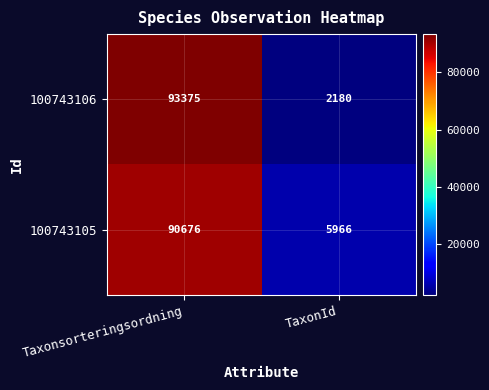

What is the minimum value shown in the chart?

2180